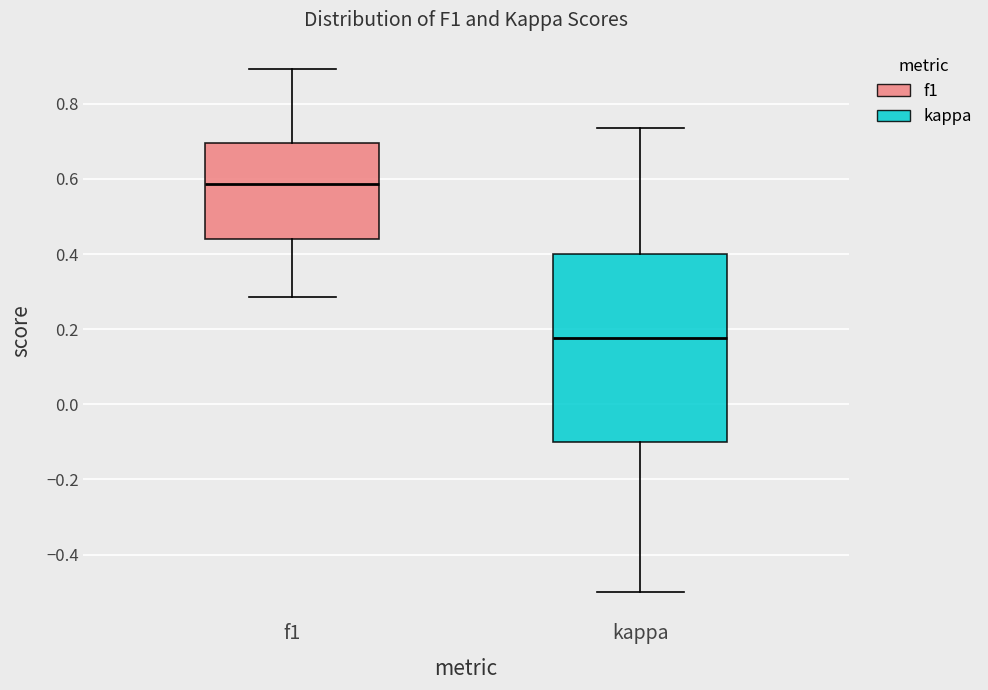

Which box is the tallest, from its lower edge to its upper edge?

kappa